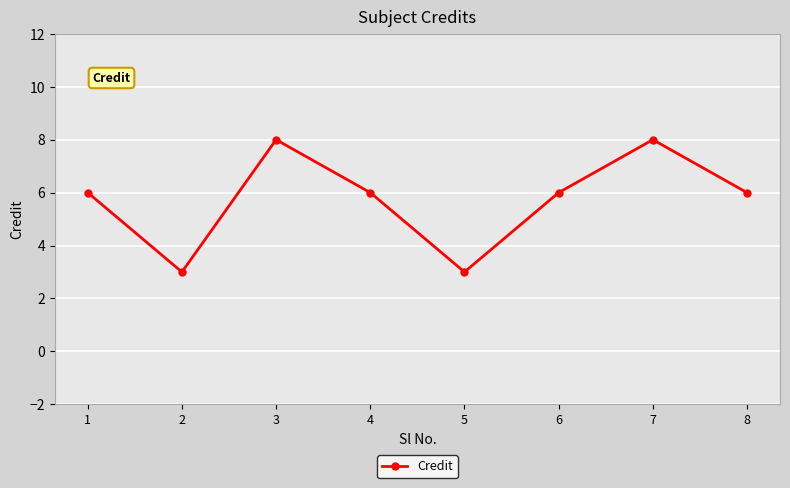

What is the maximum value shown in the chart?

8